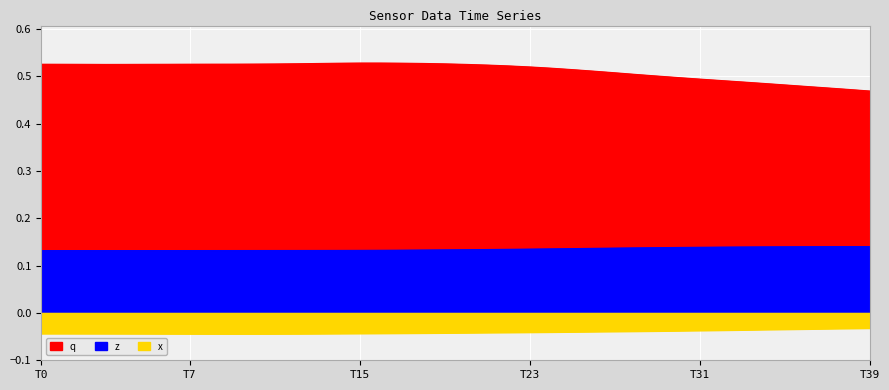

True or false: x and z intersect in this chart.

False